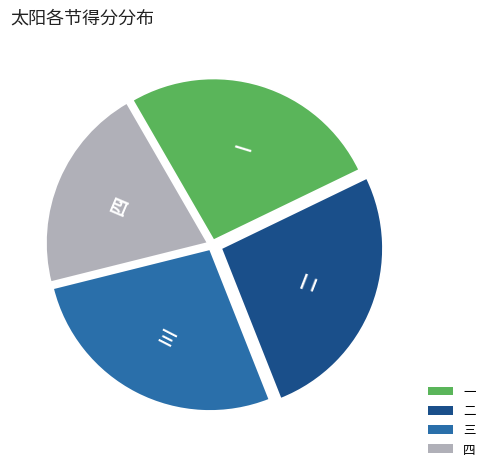

Does 二 account for over 50% of the chart?

No